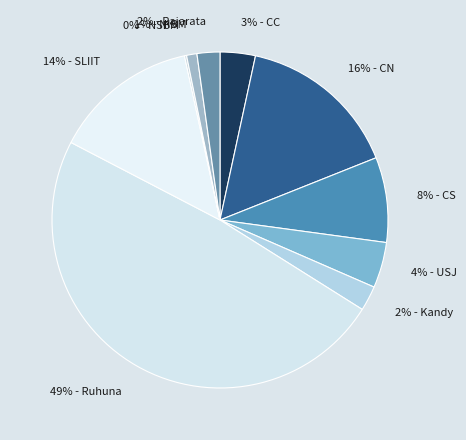

To the nearest percent, what portion does 1% - NIBM represent?

1%